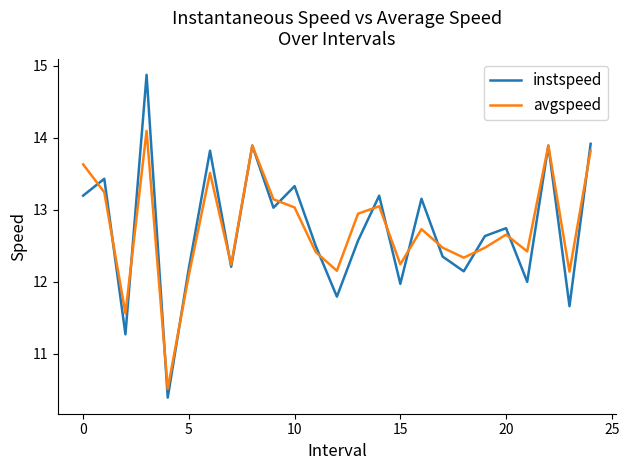

Rank the series by their maximum value, from lowest to highest.

avgspeed, instspeed